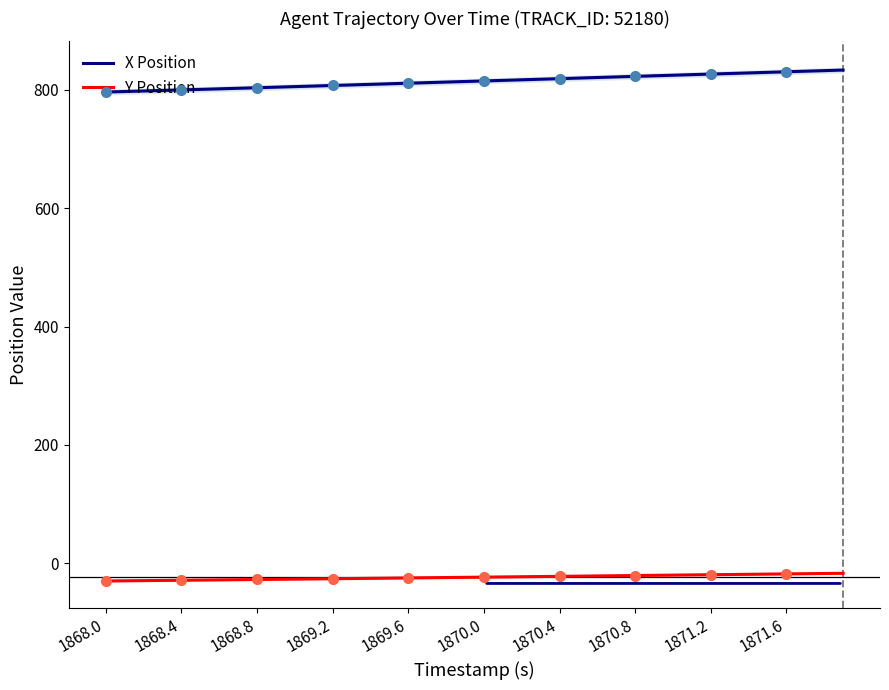

What is the minimum value shown in the chart?

-29.8